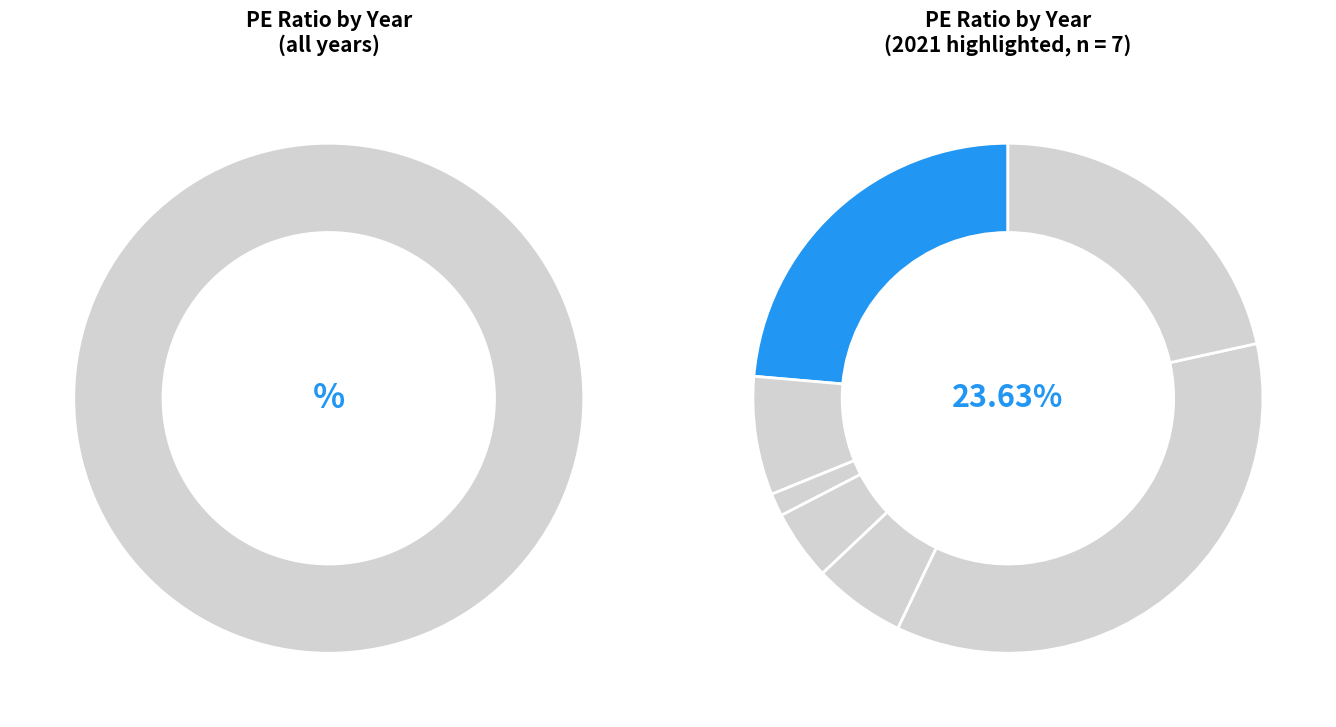

How many slices are in this pie chart?

7